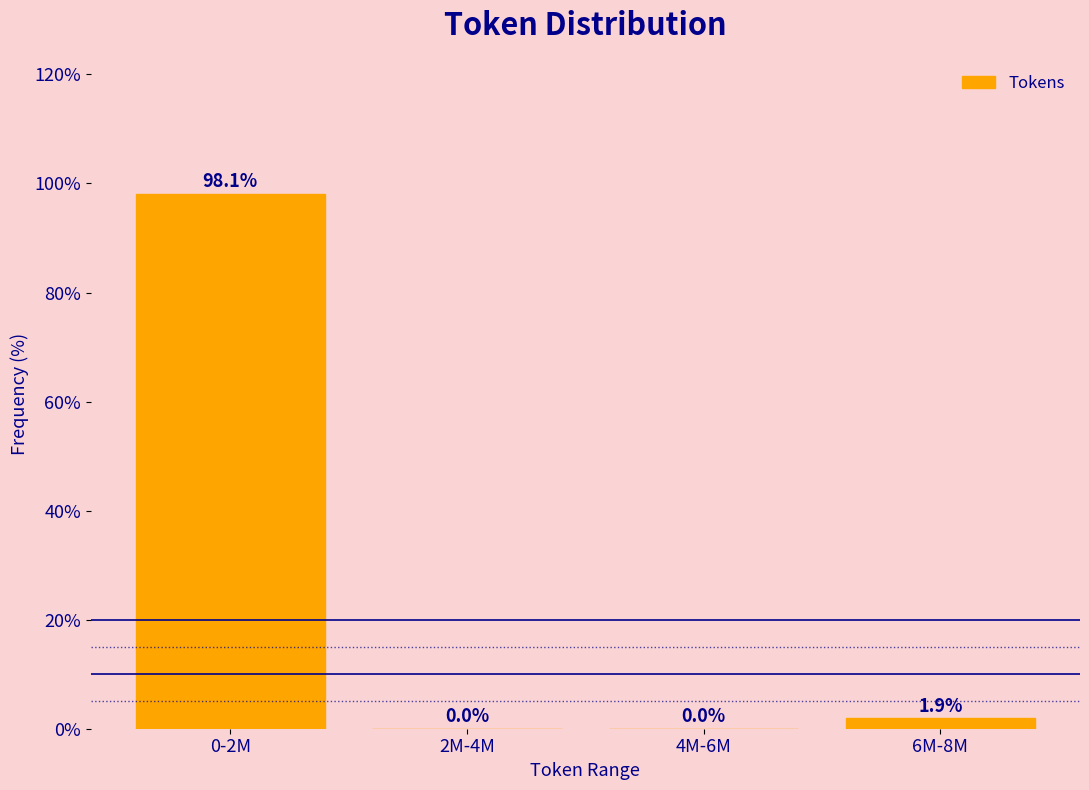

Reading left to right, list all the values displayed in this chart.

0-2M=98.1	2M-4M=0.0	4M-6M=0.0	6M-8M=1.9